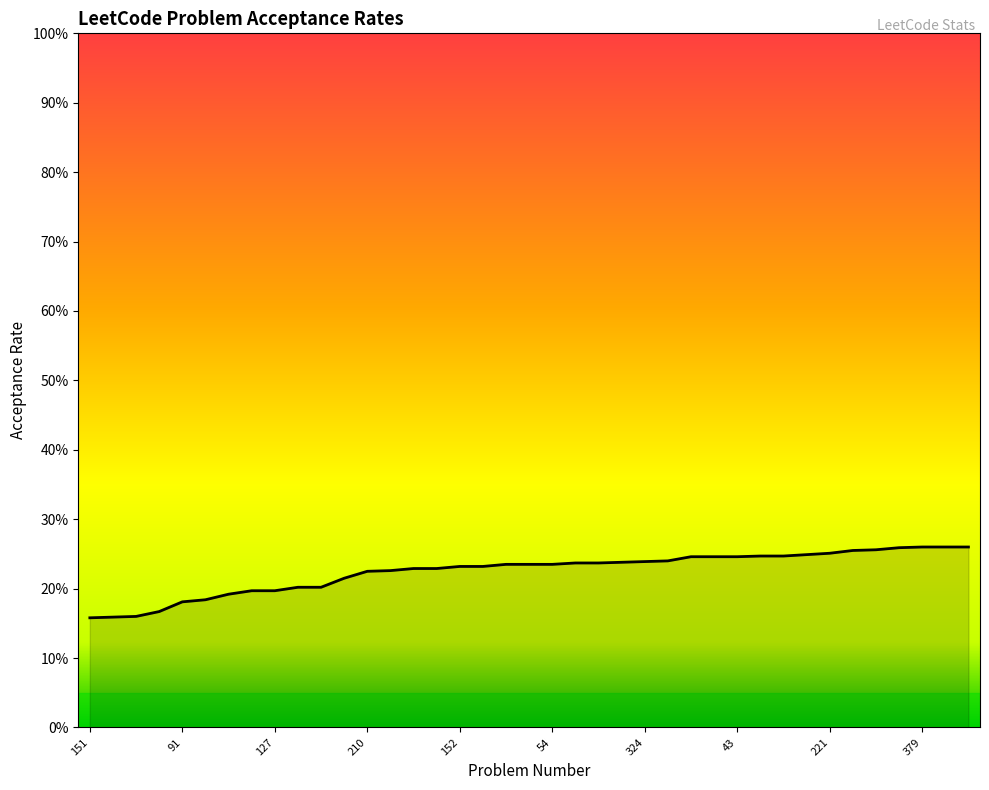

Does the chart have visible grid lines?

No